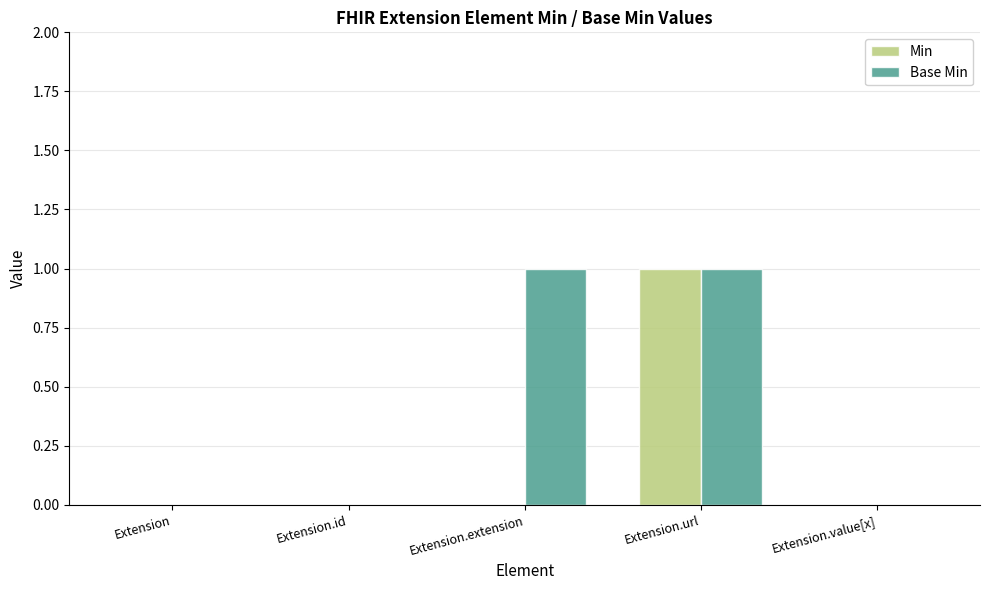

Reading left to right, extract all data points from this chart.

Min: 0	0	0	1	0
Base Min: 0	0	1	1	0